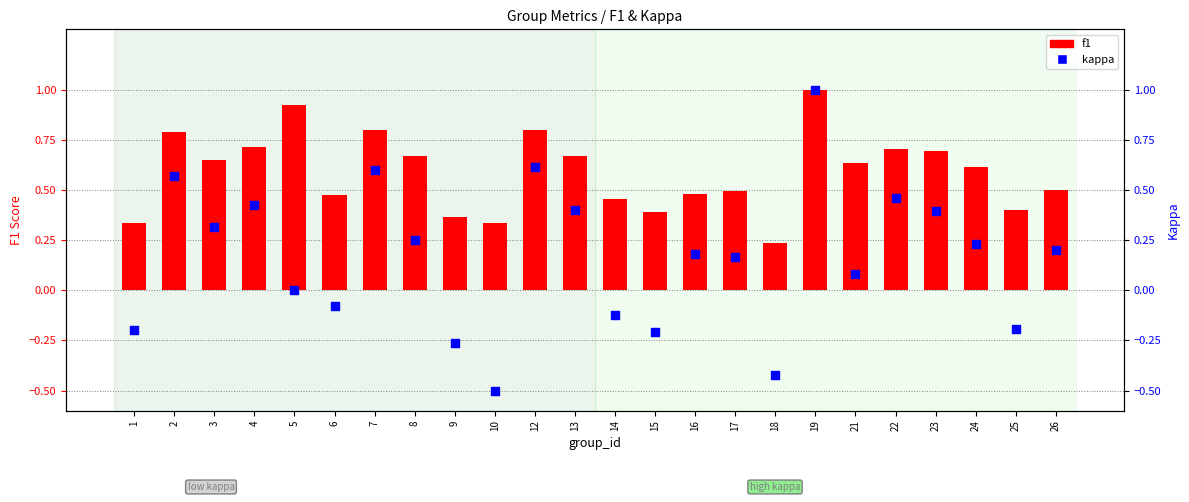

What are all the series names shown in the legend?

f1, kappa